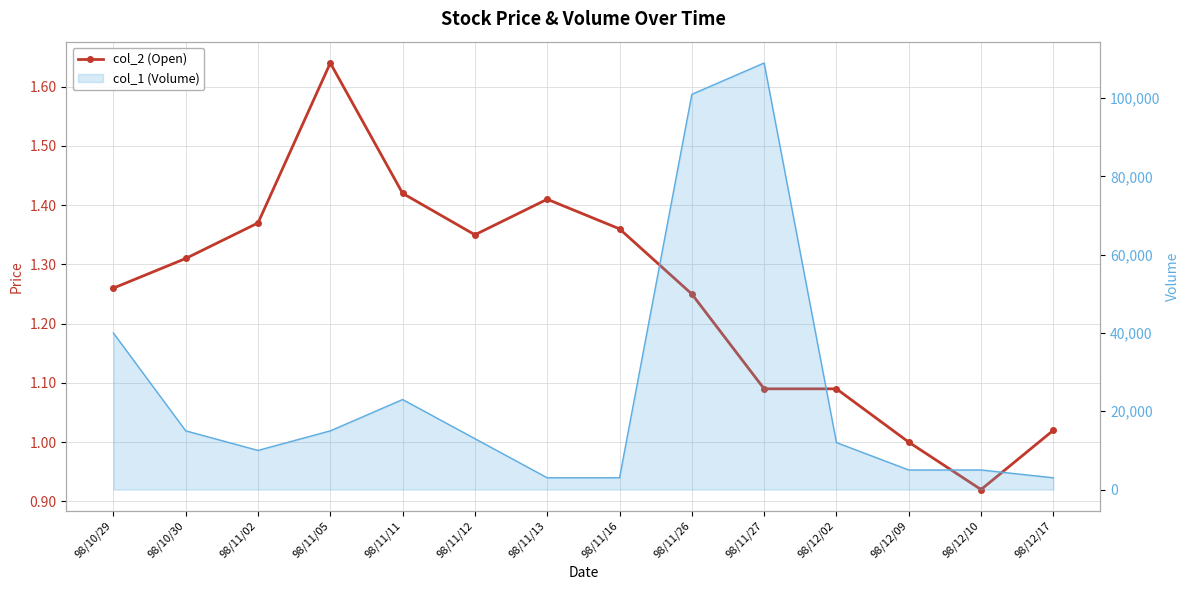

What position from the right is 98/11/16?

7